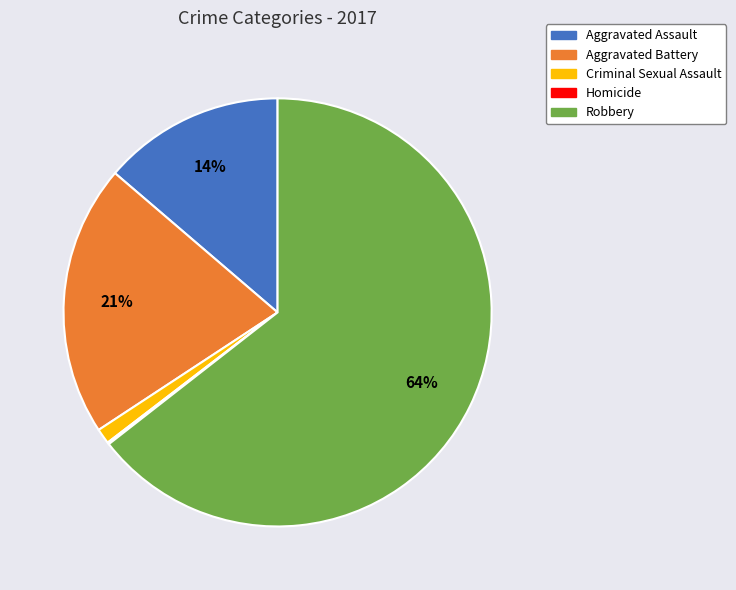

Do Aggravated Battery and Criminal Sexual Assault together represent more than half of the pie?

No